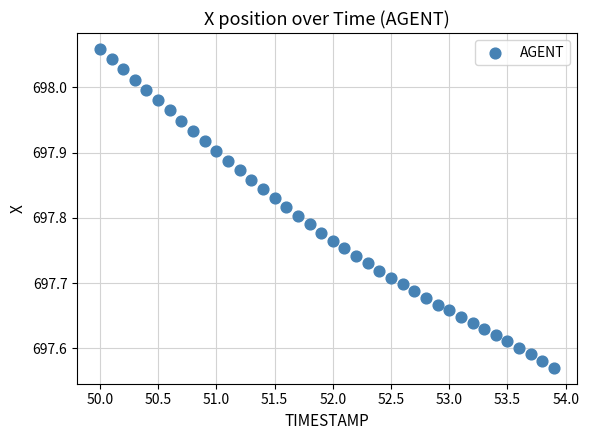

What is the range of Y values (max minus min)?

0.5